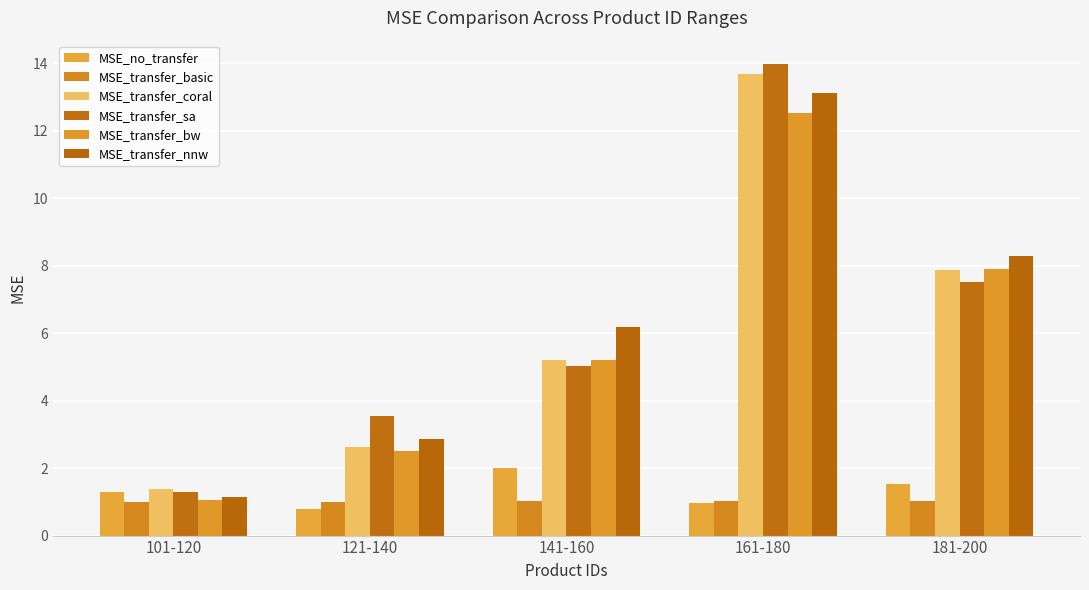

Reading left to right, what are all the values shown in this chart?

MSE_no_transfer: 1.3	0.8	2.0	1.0	1.5
MSE_transfer_basic: 1.0	1.0	1.0	1.0	1.0
MSE_transfer_coral: 1.4	2.6	5.2	13.7	7.9
MSE_transfer_sa: 1.3	3.5	5.0	14.0	7.5
MSE_transfer_bw: 1.1	2.5	5.2	12.5	7.9
MSE_transfer_nnw: 1.1	2.9	6.2	13.1	8.3